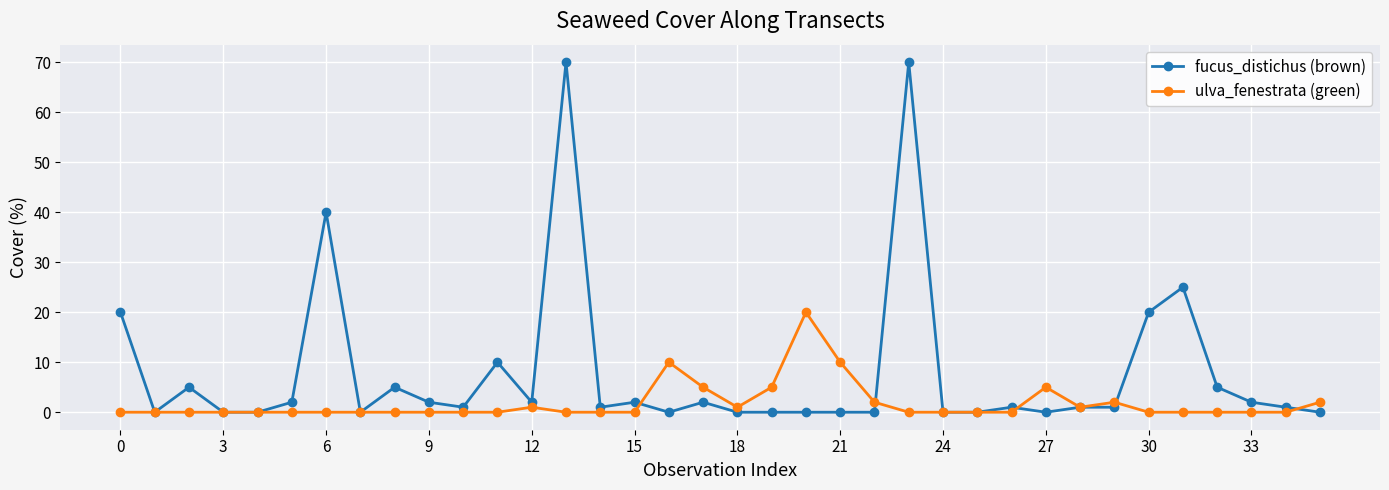

What is the difference between the maximum and minimum values in the ulva_fenestrata (green) series?

20